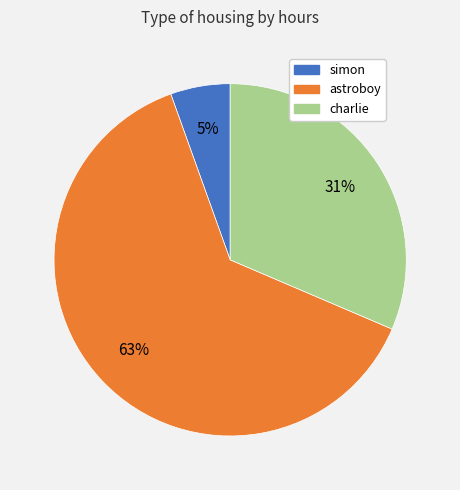

To the nearest percent, what is the average slice percentage?

33%